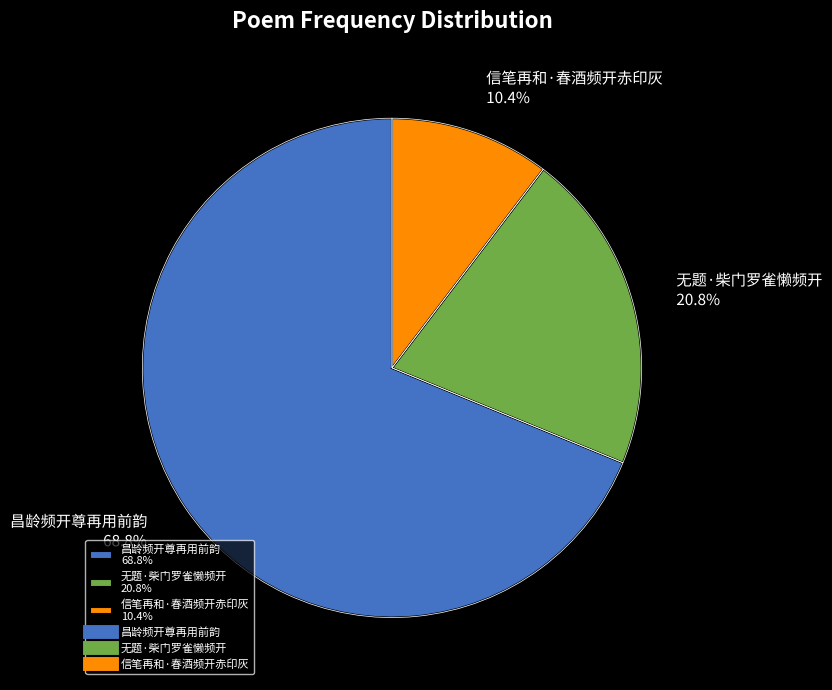

How many slices are in this pie chart?

3